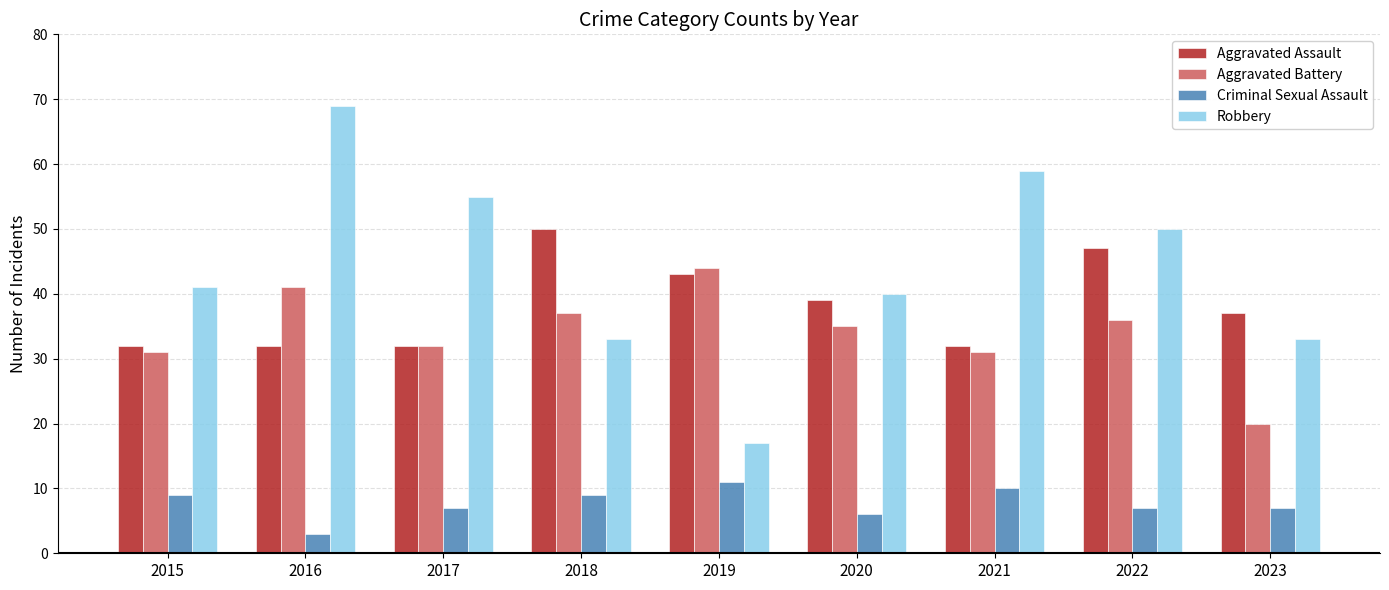

How many series are shown in this chart?

4